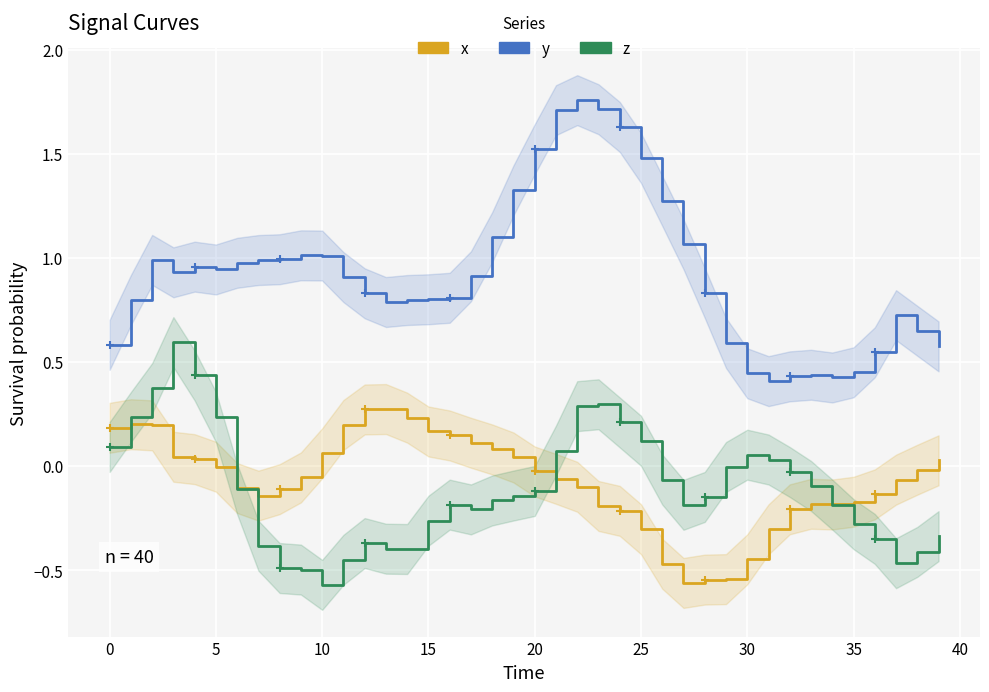

What is the difference between the z values at 12 and 19?

0.2